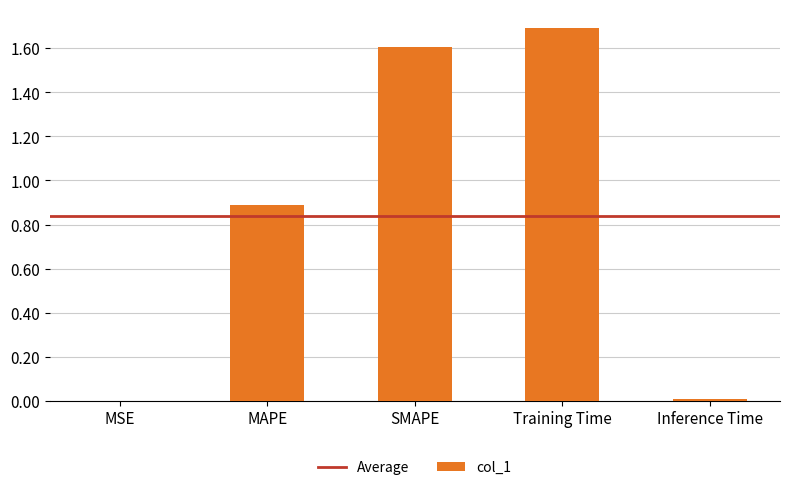

The chart shows a value of 2.9 at Training Time. True or false?

False